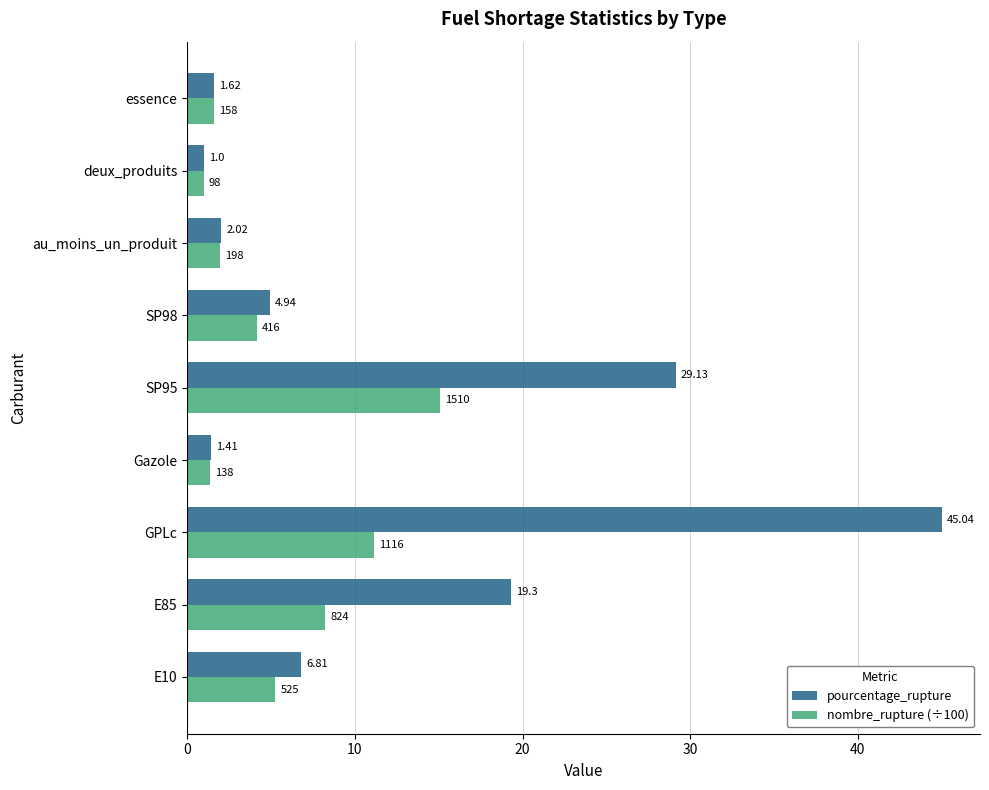

List the series in order of their overall mean, highest first.

pourcentage_rupture, nombre_rupture (÷100)